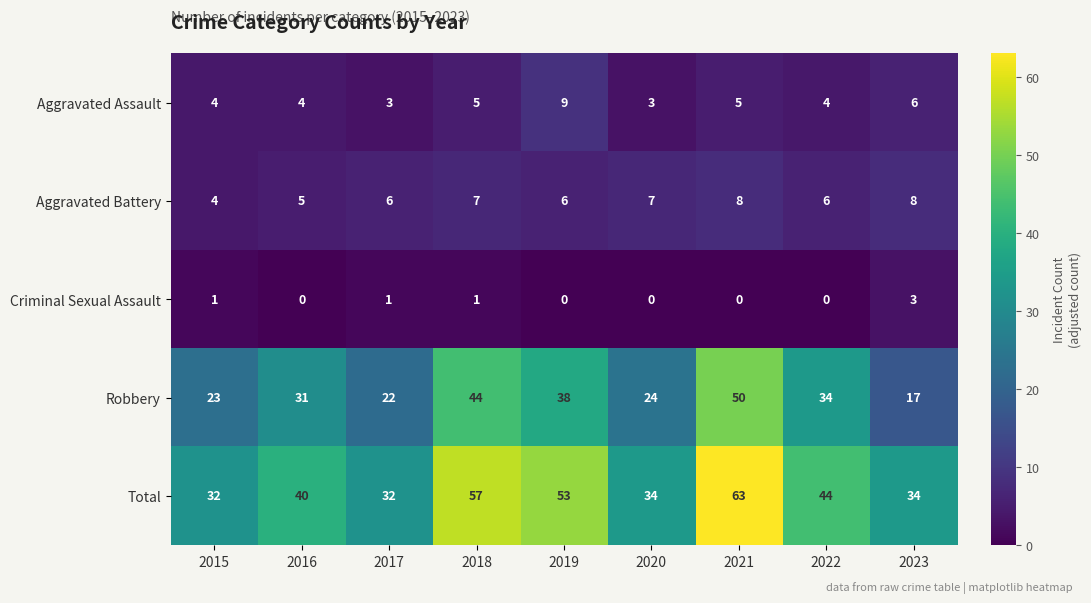

Between 2015 and 2023, which series saw the biggest shift?

Robbery